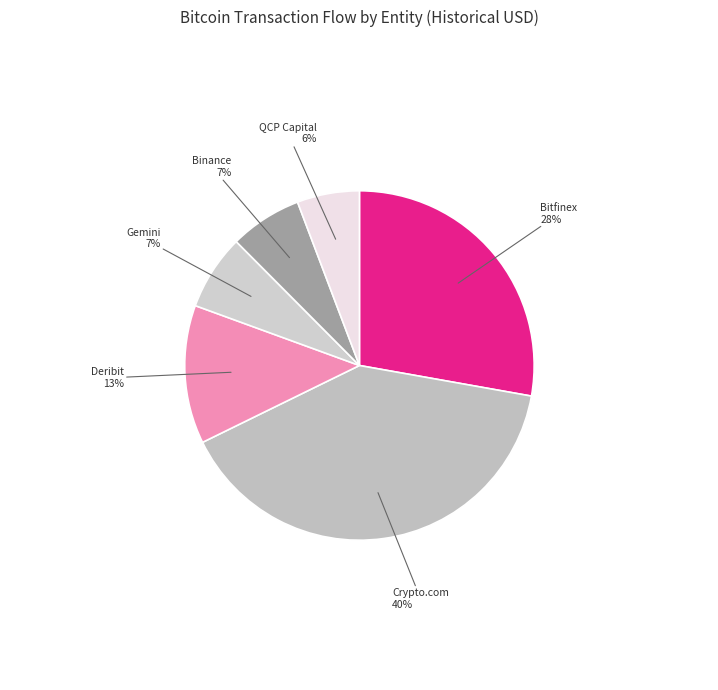

To the nearest percent, what is the difference between the Binance and Crypto.com slice percentages?

33%